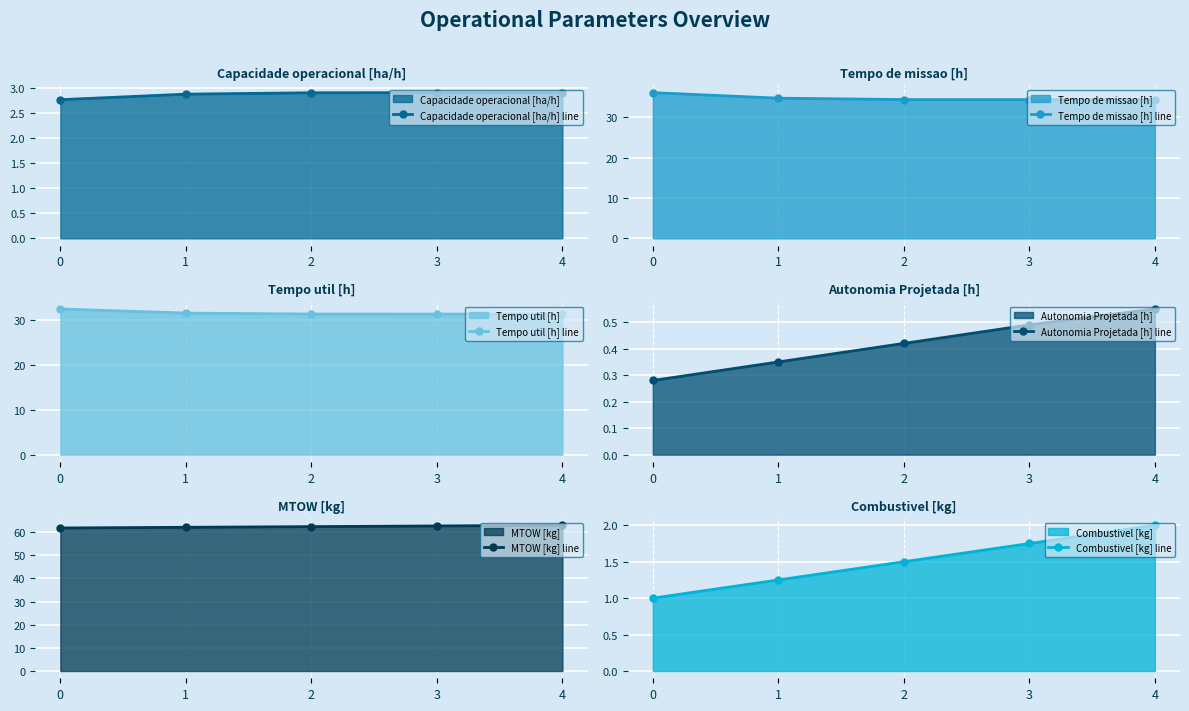

True or false: Tempo util [h] line and Autonomia Projetada [h] line cross at least once.

False